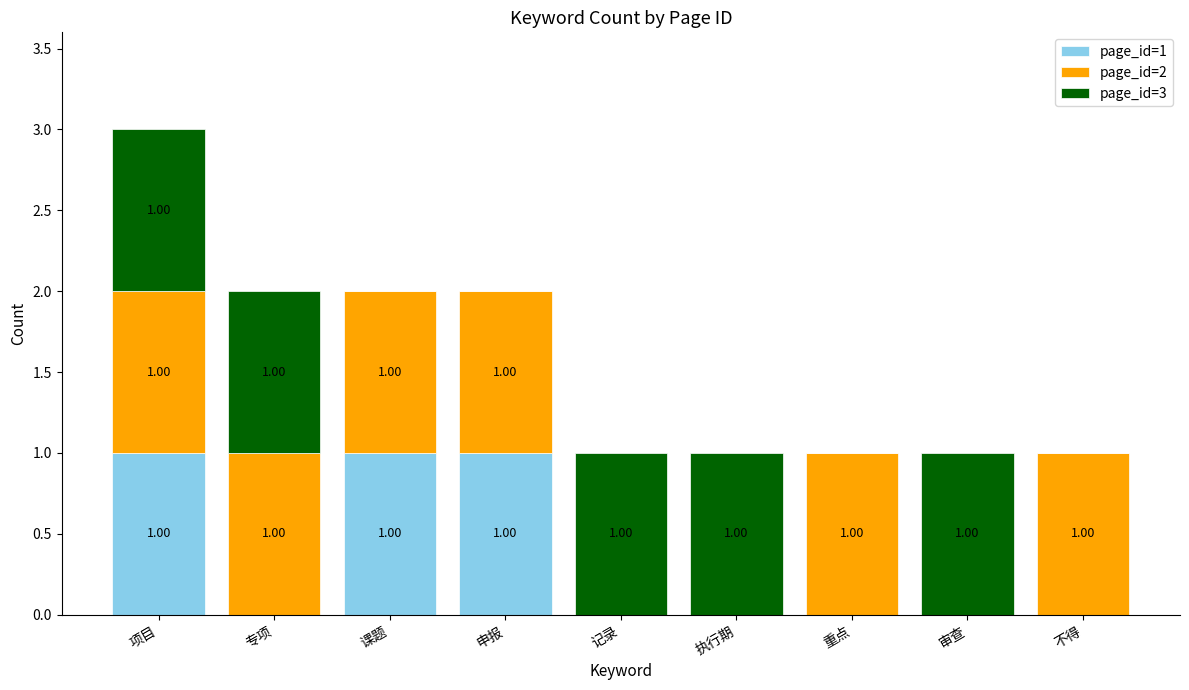

At which category is the sum across all series the highest?

项目